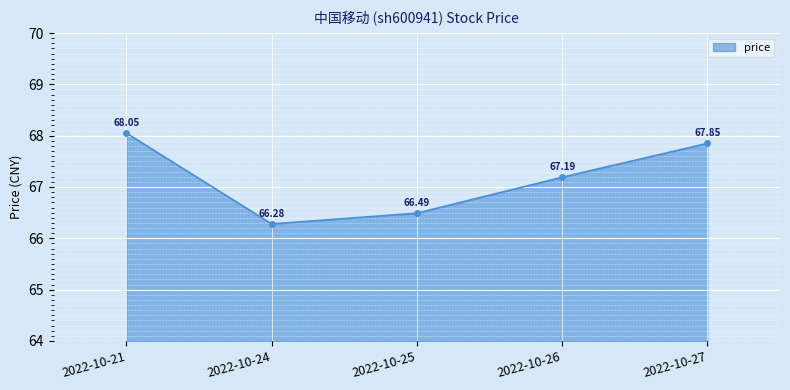

What is the difference between the second highest and second lowest values?

1.4